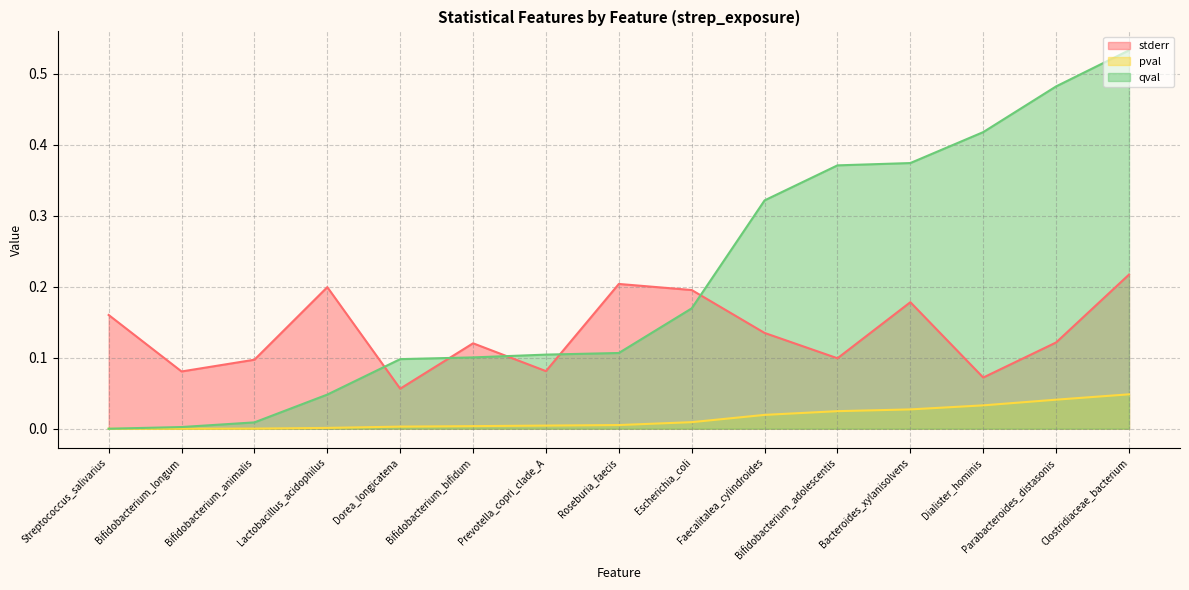

Reading left to right, transcribe all the data shown in this chart.

stderr: 0.2	0.1	0.1	0.2	0.1	0.1	0.1	0.2	0.2	0.1	0.1	0.2	0.1	0.1	0.2
pval: 0.0	0.0	0.0	0.0	0.0	0.0	0.0	0.0	0.0	0.0	0.0	0.0	0.0	0.0	0.0
qval: 0.0	0.0	0.0	0.0	0.1	0.1	0.1	0.1	0.2	0.3	0.4	0.4	0.4	0.5	0.5